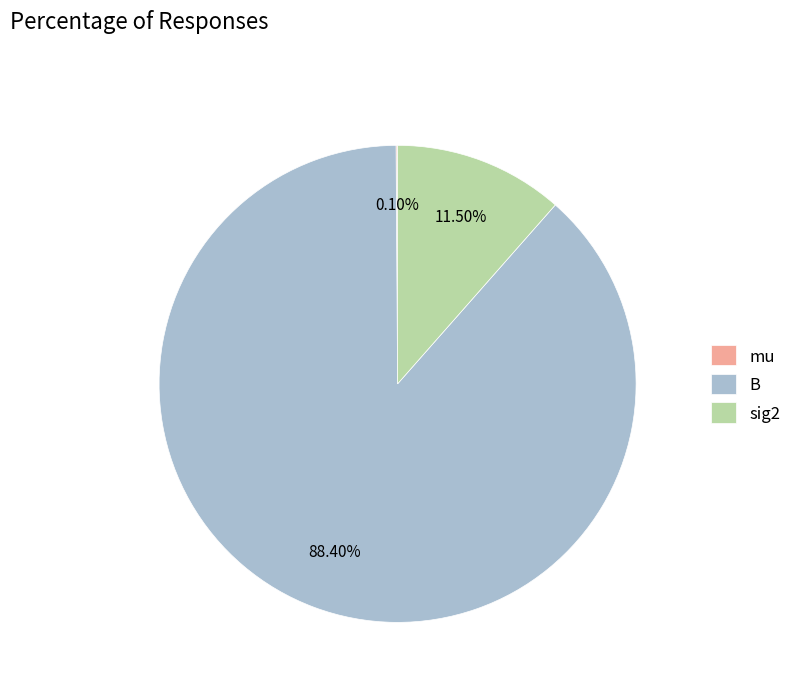

Combined, do sig2 and B account for over 50%?

Yes